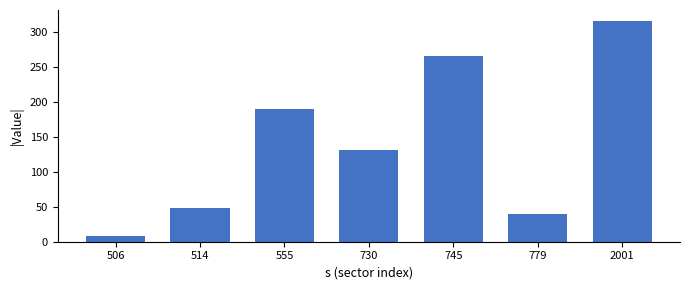

Reading right to left, extract all data points from this chart.

2001=315.8	779=39.0	745=266.1	730=130.6	555=190.0	514=48.7	506=7.9